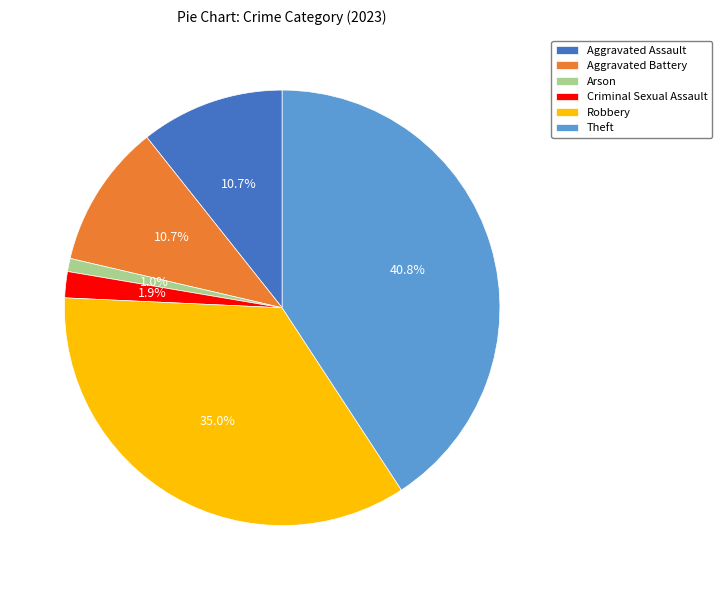

To the nearest percent, what is the average slice percentage?

17%